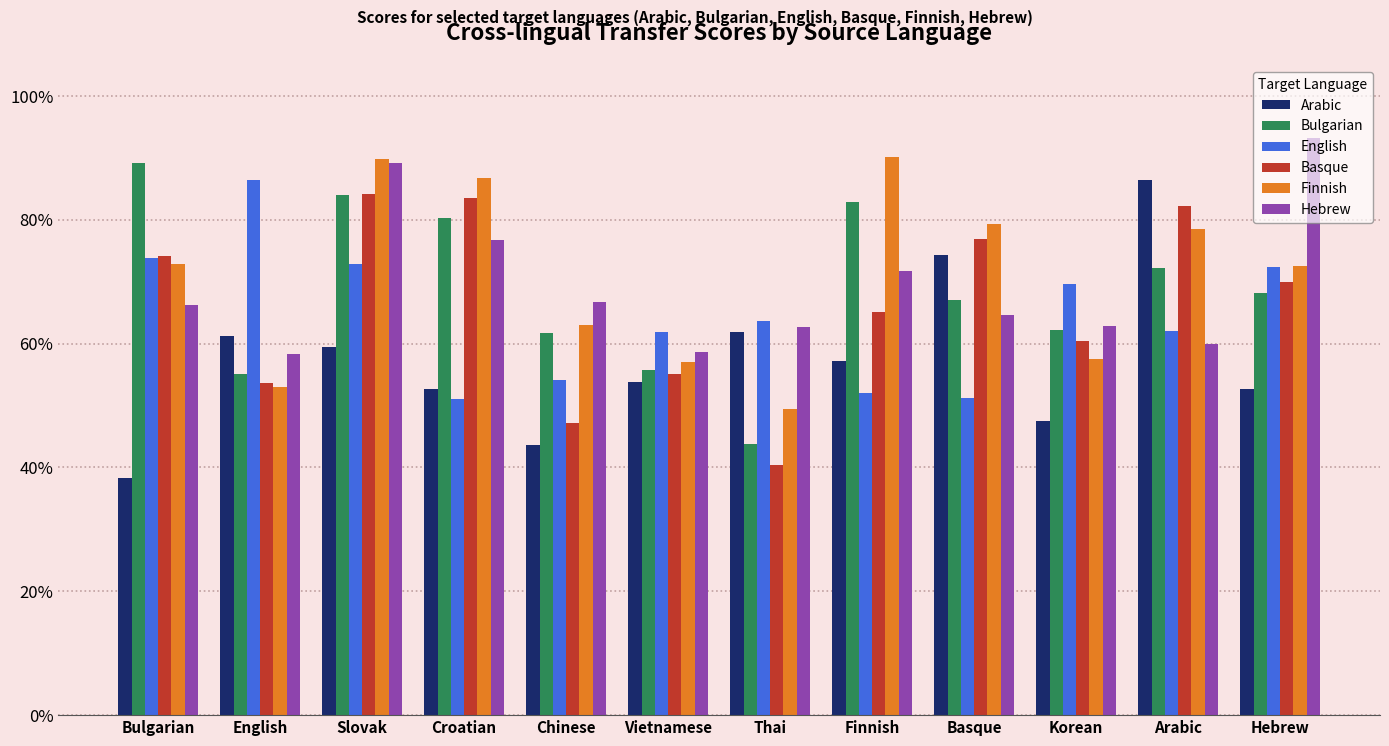

What is the minimum value for English?

0.5